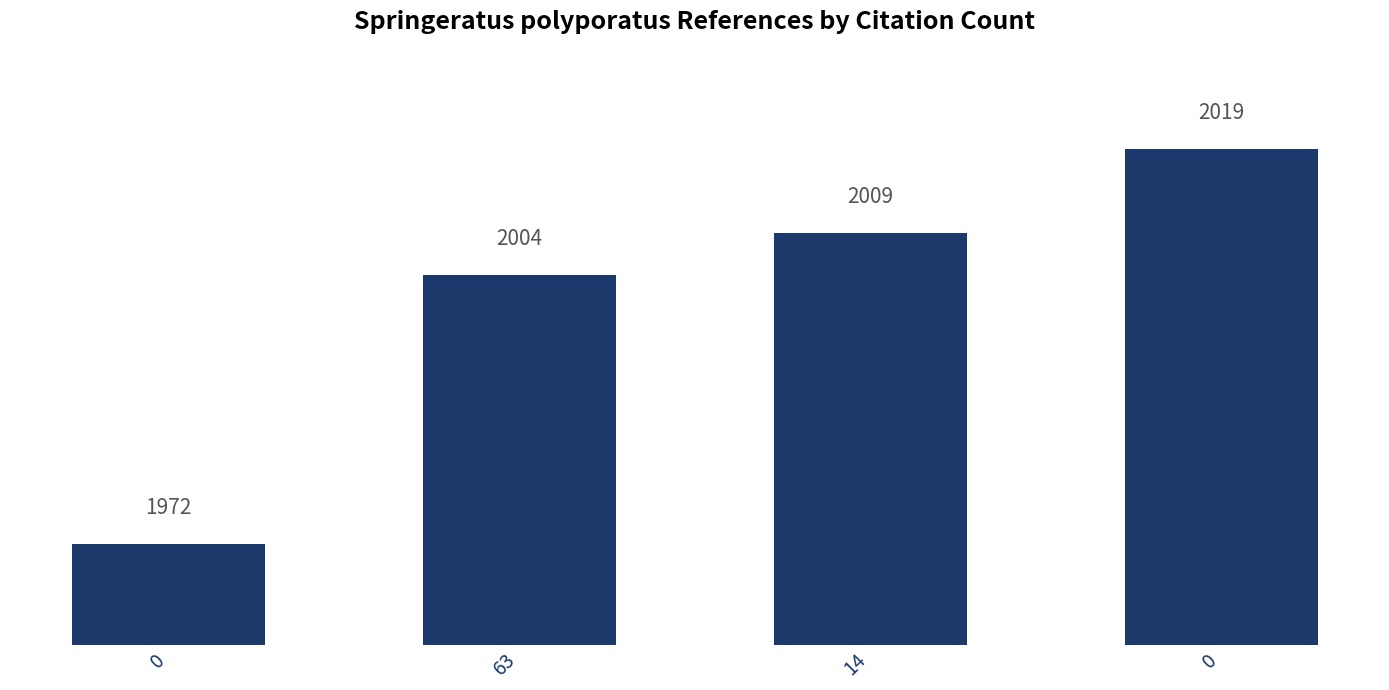

How many values are below 2009?

2